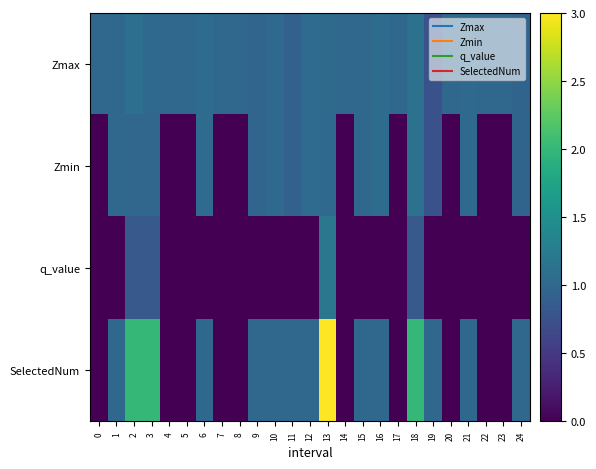

What is the total value across all series at 20?

1.0